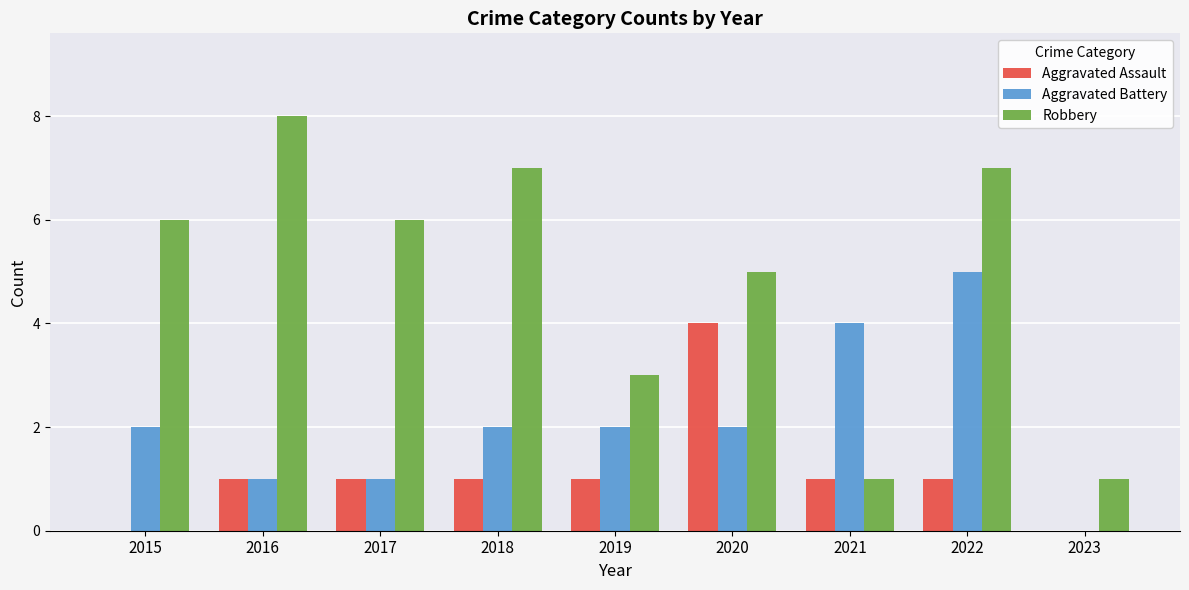

What is the average value of the Aggravated Battery series?

2